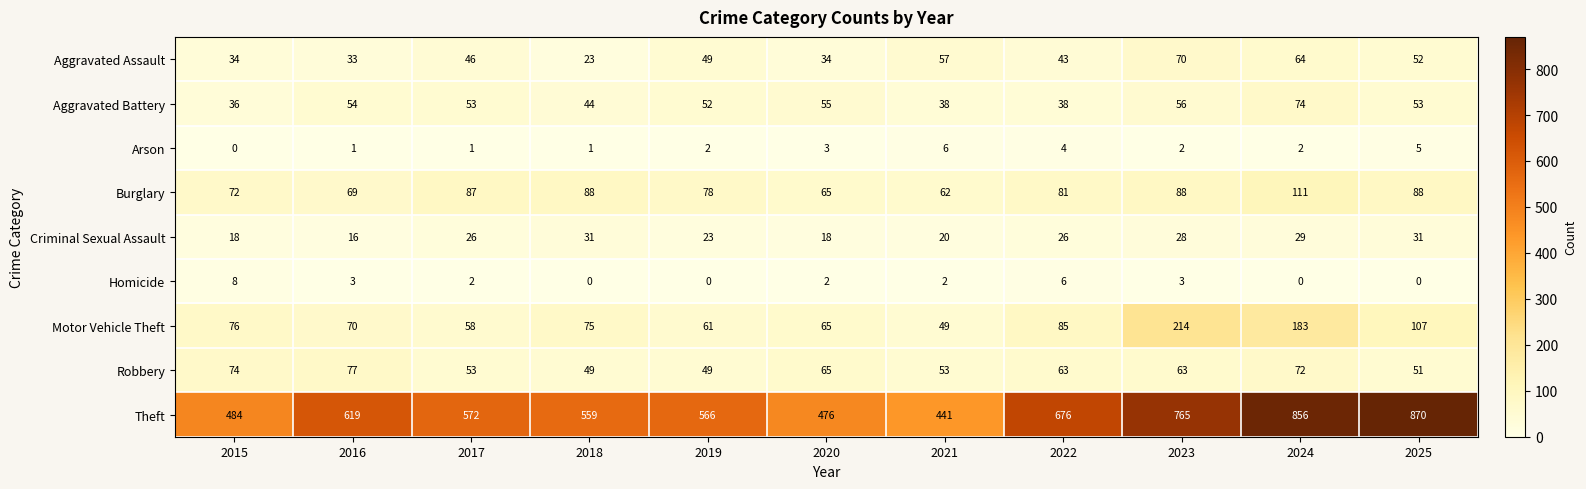

What is the sum of all Theft values?

6884